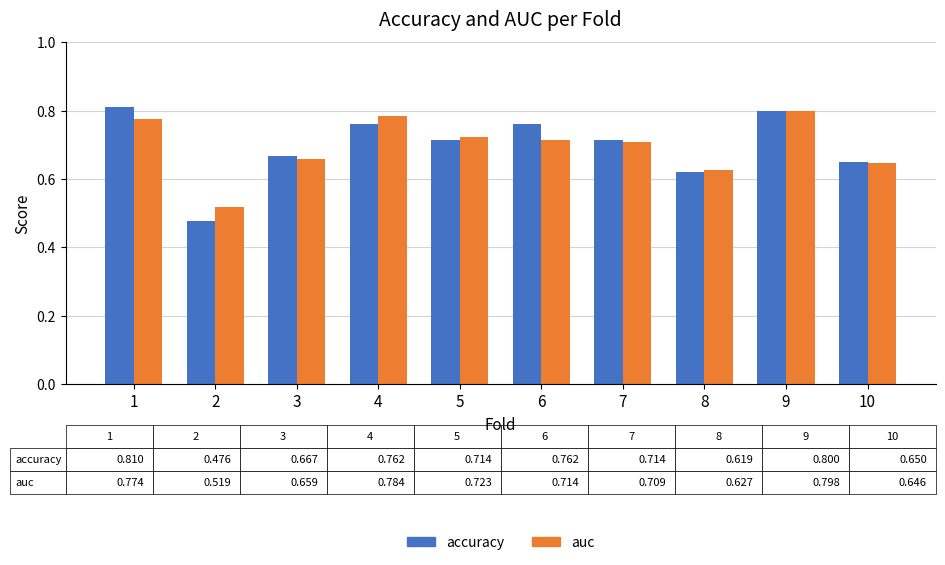

True or false: auc has a value of 0.2 at 8.

False